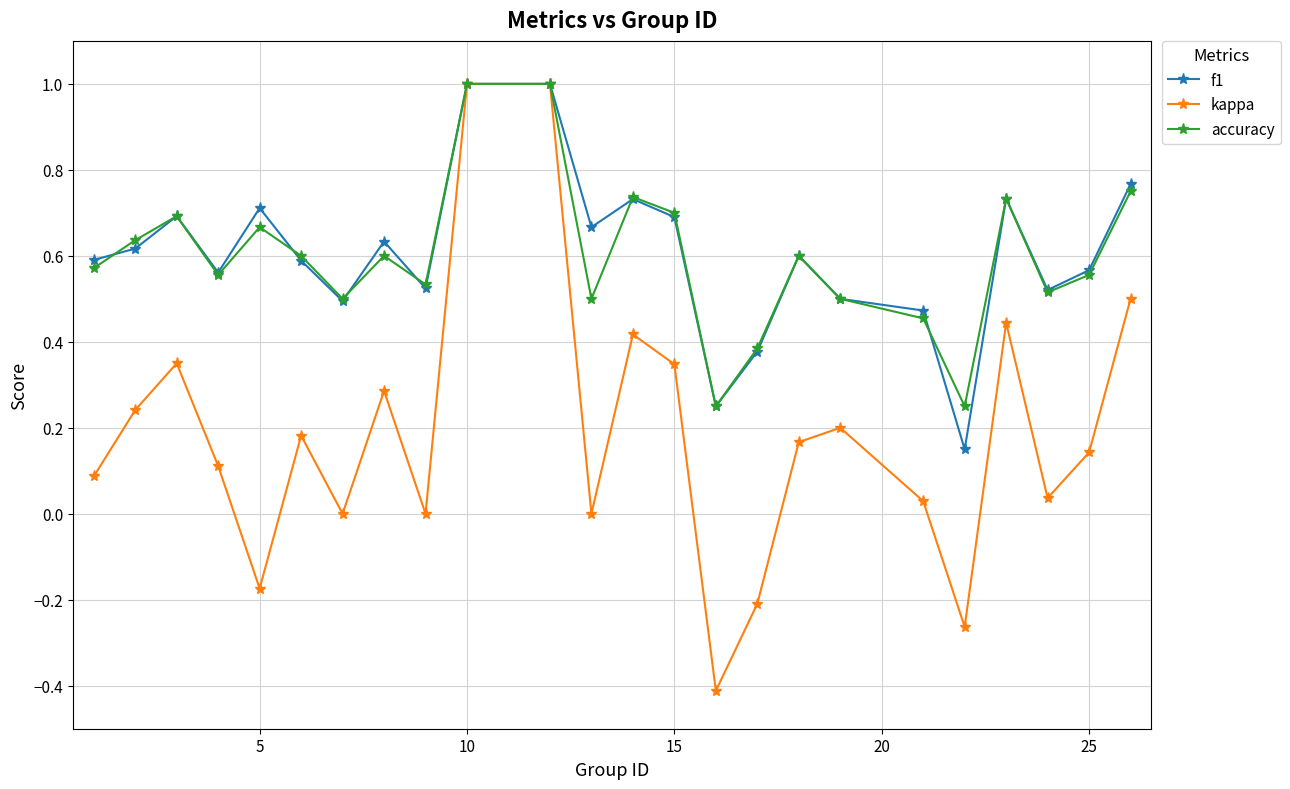

What is the maximum value for kappa?

1.0